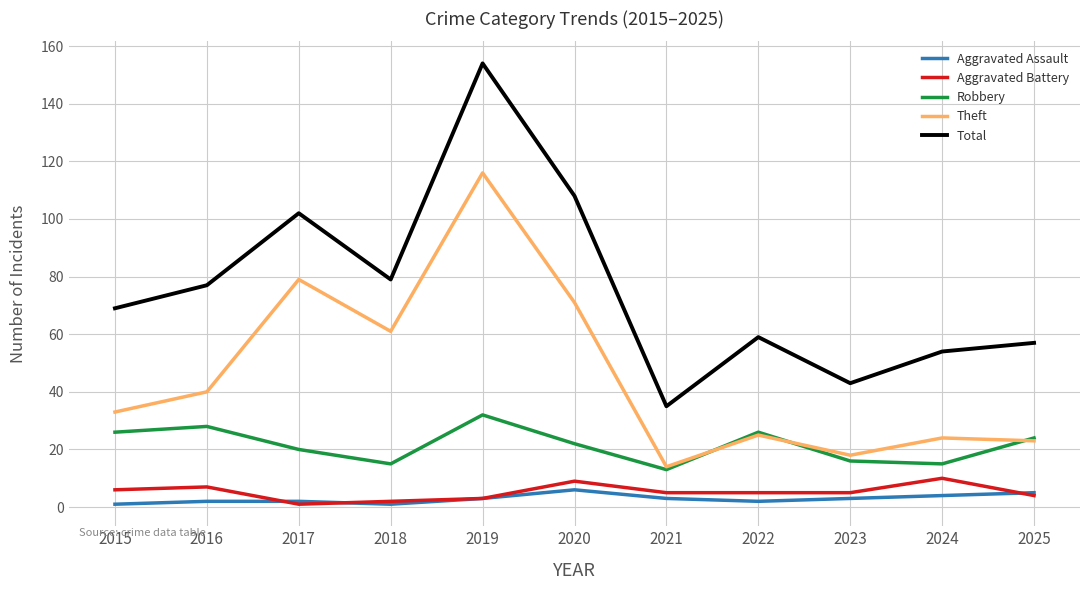

Where is Total nearest to the value 94?

2017